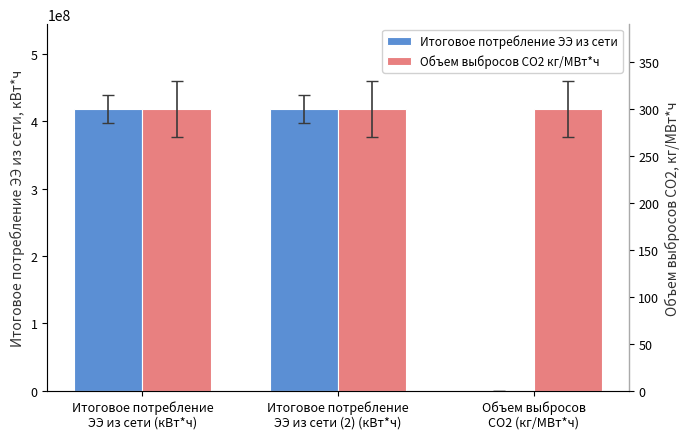

Reading left to right, extract all data points from this chart.

Итоговое потребление ЭЭ из сети: 418589533	418589533	0
Объем выбросов CO2 кг/МВт*ч: 300	300	300